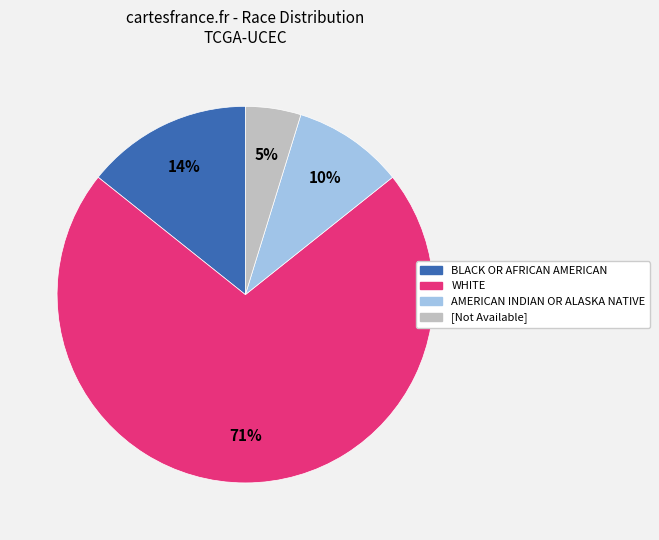

Count the number of slices in the pie.

4